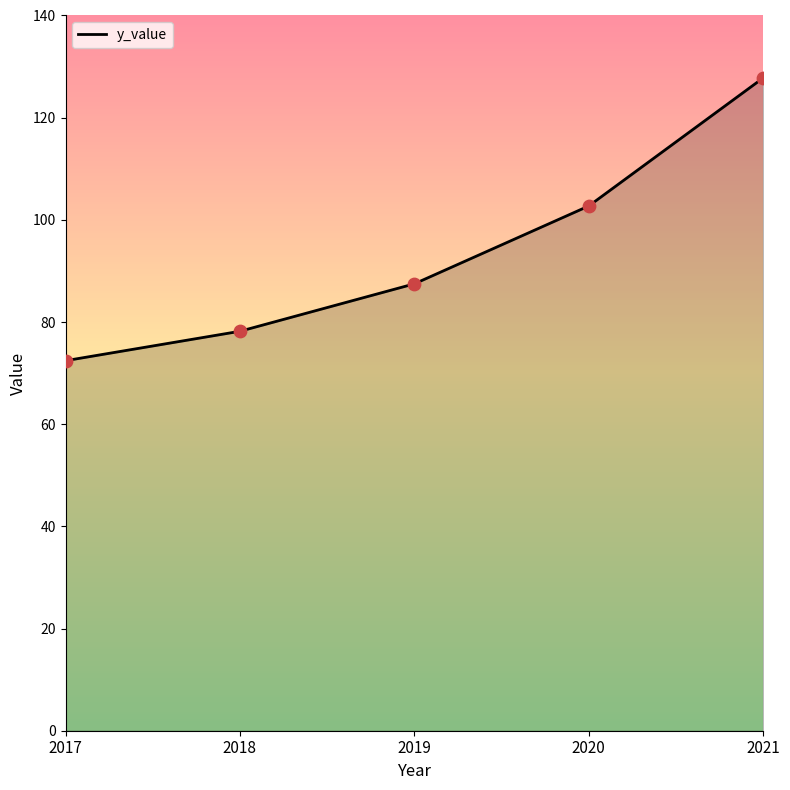

Which has a higher value, 2020 or 2021?

2021